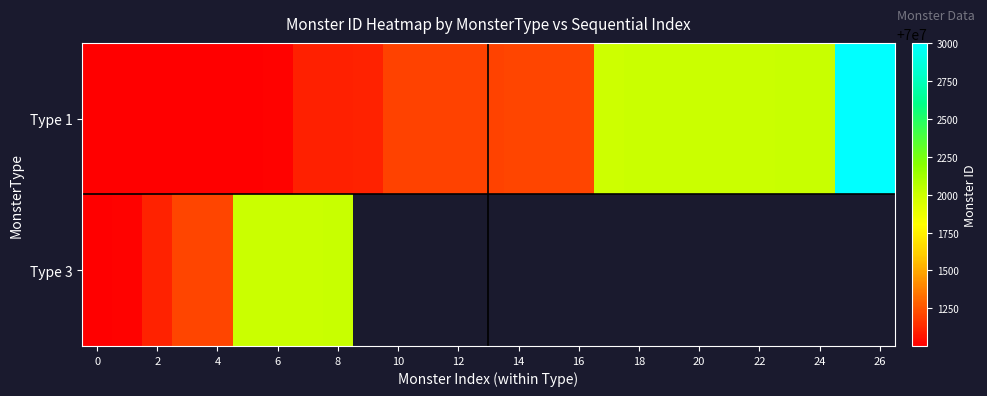

Is it true that Type 1 equals 70001001.0 at 0?

True